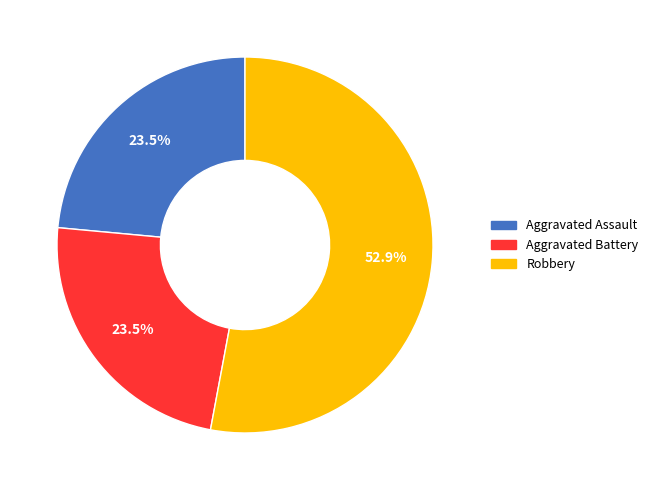

Is there a majority slice in this chart?

Yes